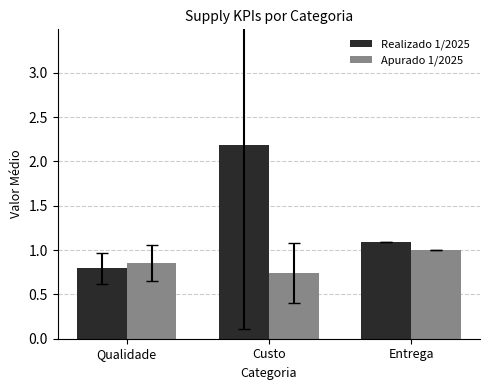

True or false: Realizado 1/2025 has a value of 2.2 at Custo.

True